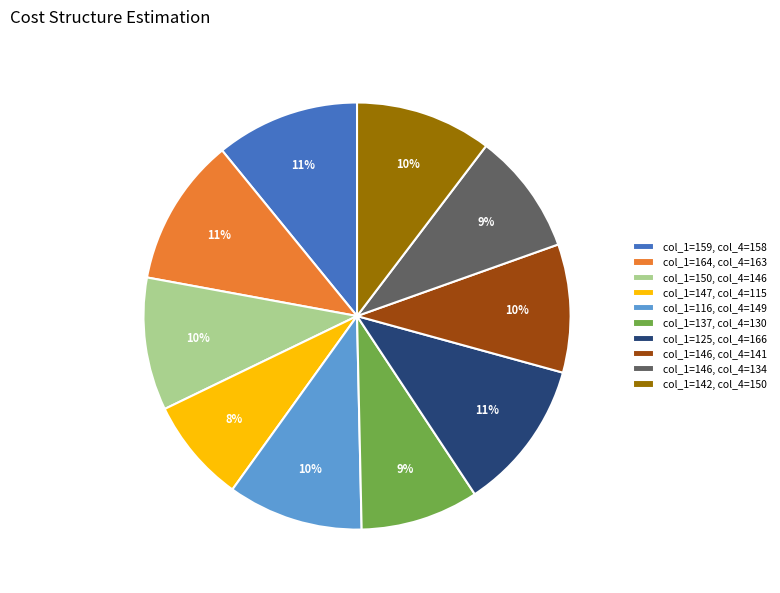

To the nearest percent, what percentage of the pie is col_1=116, col_4=149?

10%